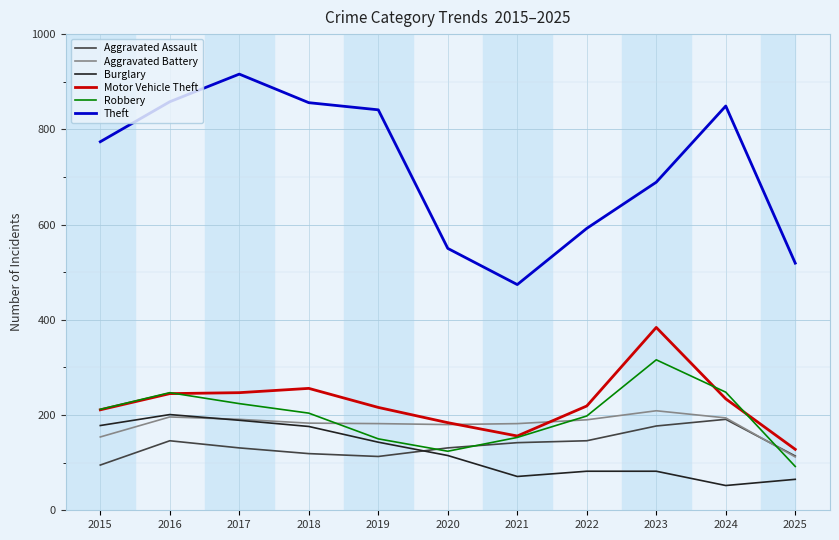

At which label does Burglary reach its peak?

2016